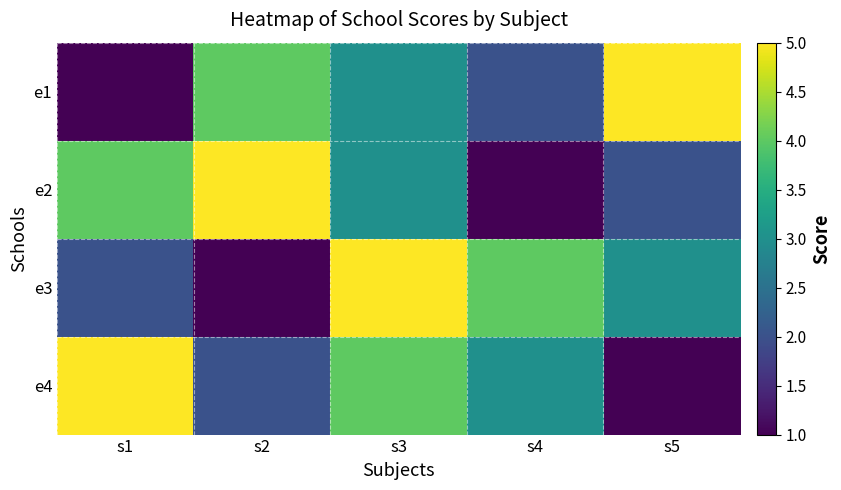

Which category has the lowest value across all series?

s1